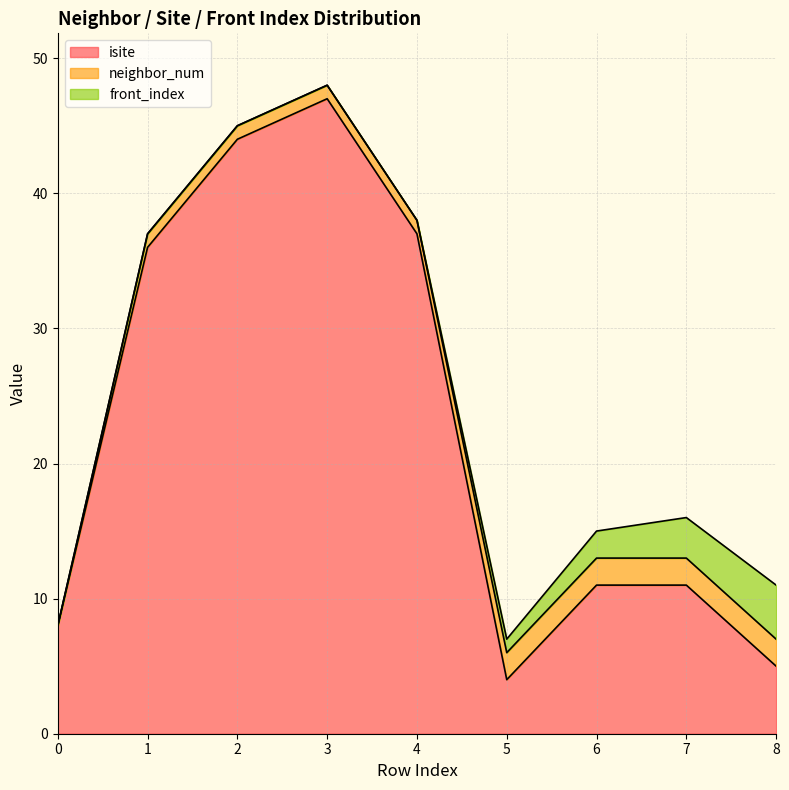

True or false: neighbor_num and isite cross at least once.

False